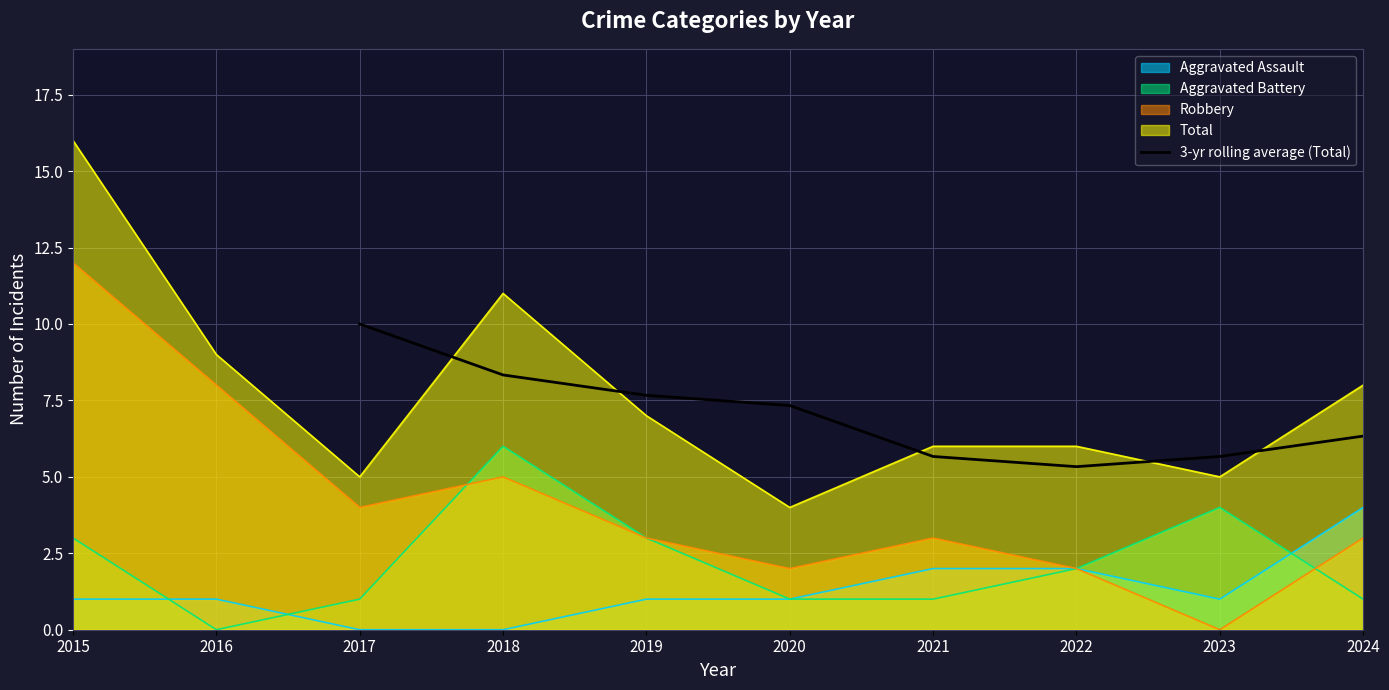

Reading left to right, what are all the values shown in this chart?

10.0	8.3	7.7	7.3	5.7	5.3	5.7	6.3